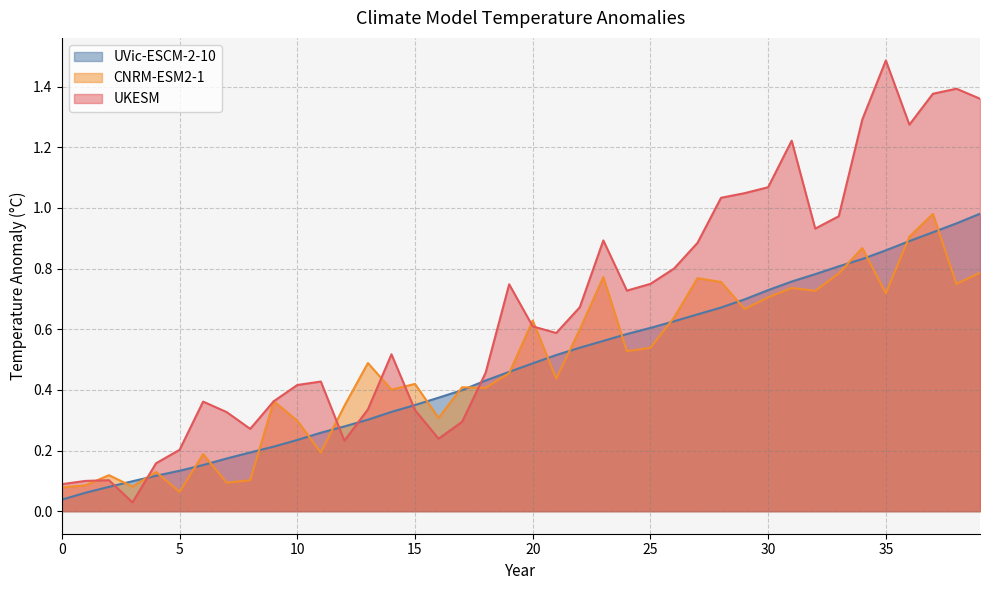

List the labels in order of UKESM value, largest first.

35, 38, 37, 39, 34, 36, 31, 30, 29, 28, 33, 32, 23, 27, 26, 25, 19, 24, 22, 20, 21, 14, 18, 11, 10, 9, 6, 13, 15, 7, 17, 8, 16, 12, 5, 4, 2, 1, 0, 3